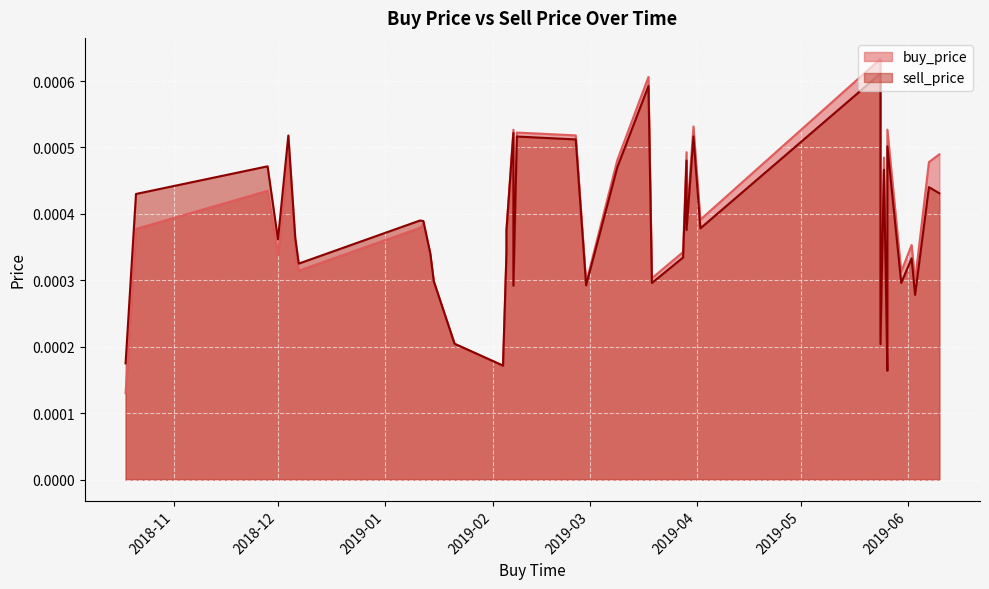

List the series in order of their overall mean, lowest first.

sell_price, buy_price